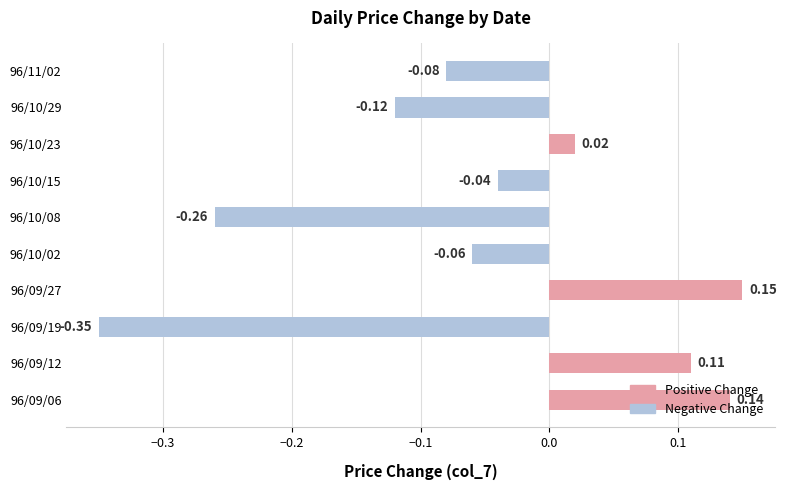

Between 96/09/06 and 96/10/02, which is larger?

96/09/06